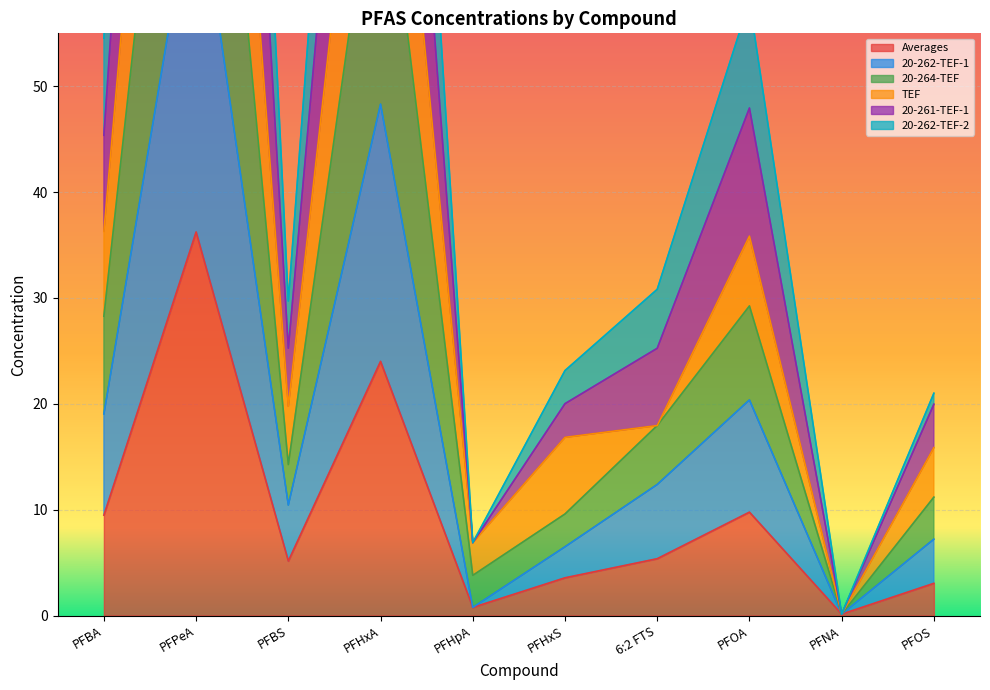

Does the chart display data point markers on the line(s)?

No